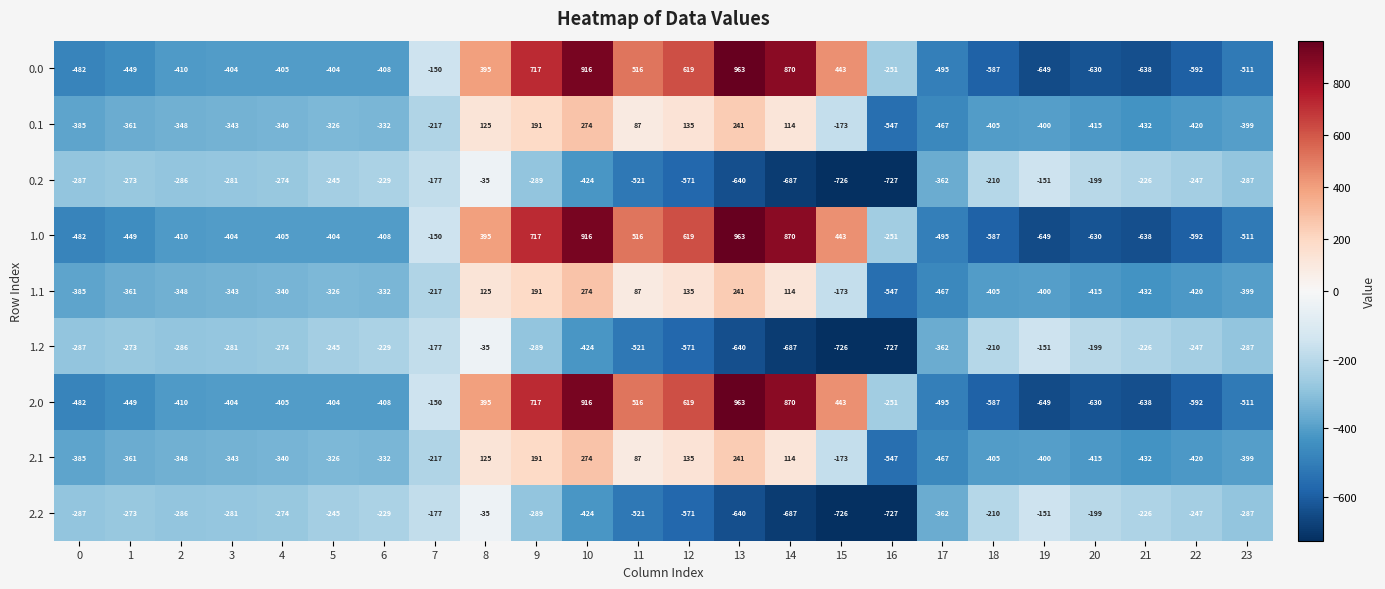

What is the difference between the highest and lowest values at 0?

195